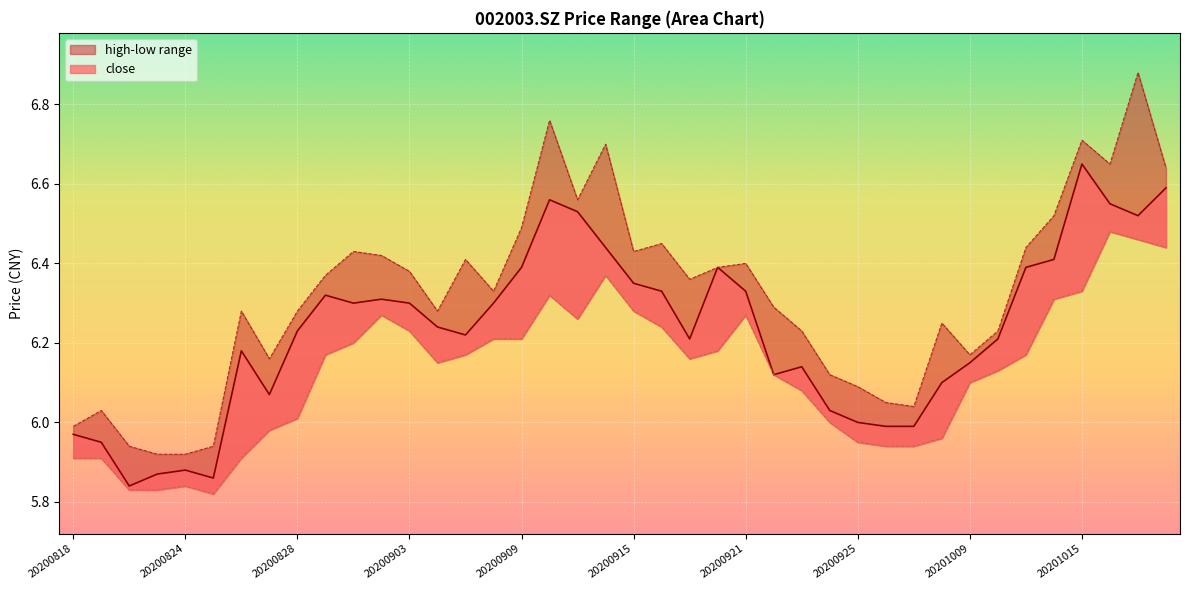

The value of high at 20200903 is 9.8. True or false?

False